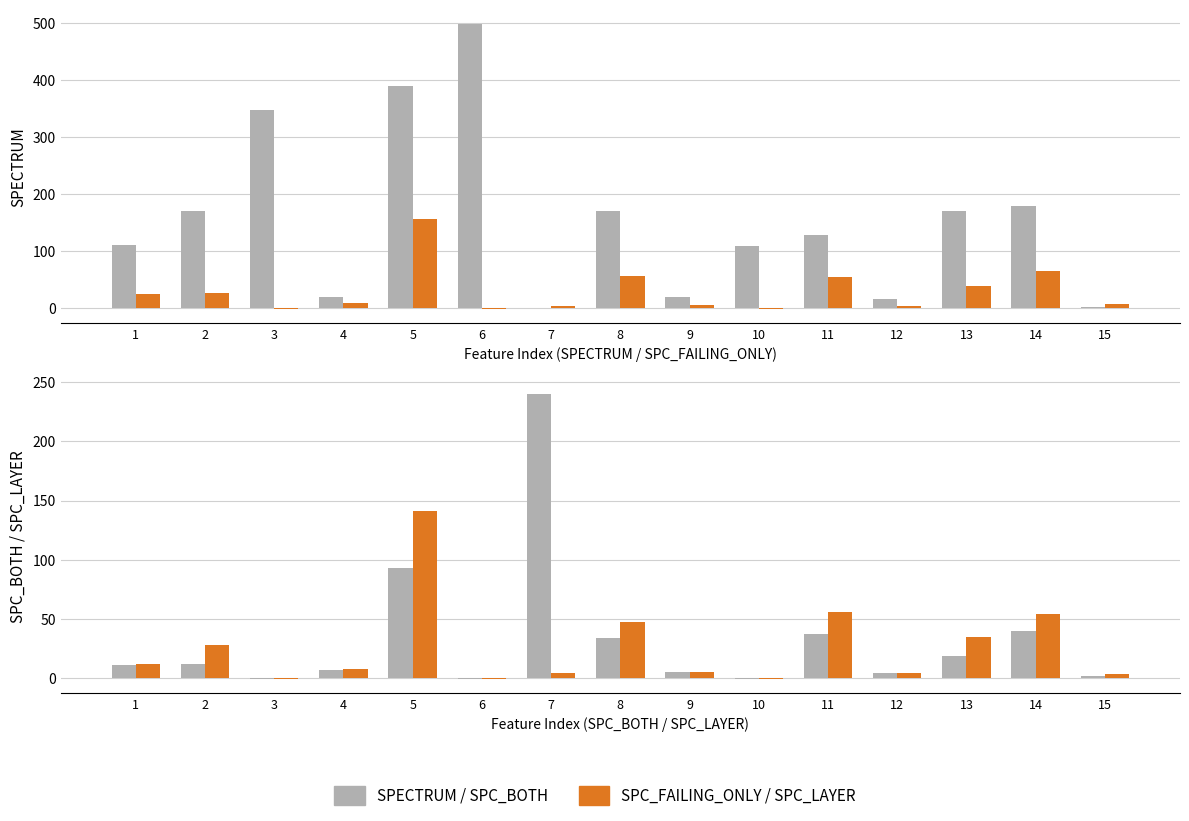

Between 1 and 2, which series saw the biggest shift?

SPECTRUM